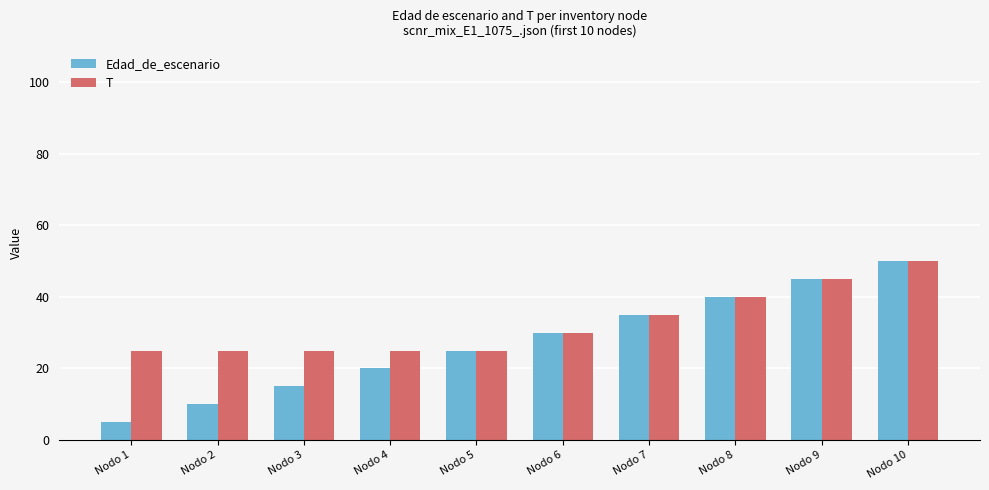

What is the difference between the Edad_de_escenario values at Nodo 6 and Nodo 8?

10